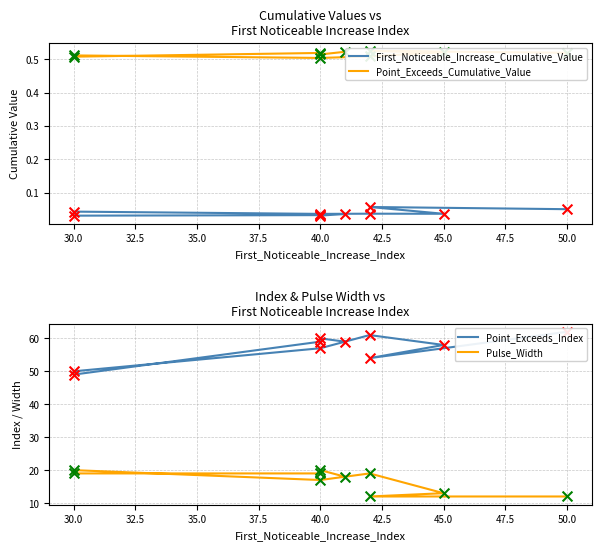

Which series has the largest Y range (max minus min)?

Point_Exceeds_Index